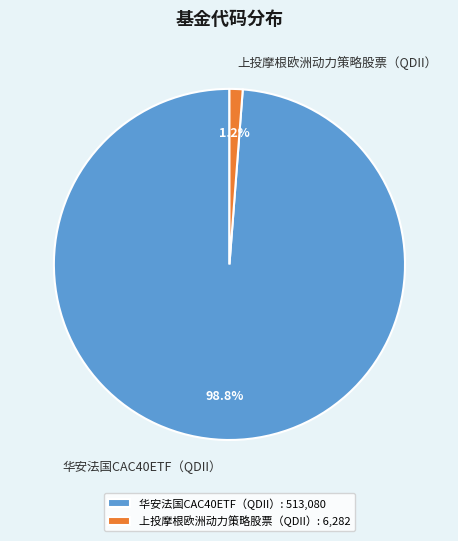

What is the majority slice?

华安法国CAC40ETF（QDII）